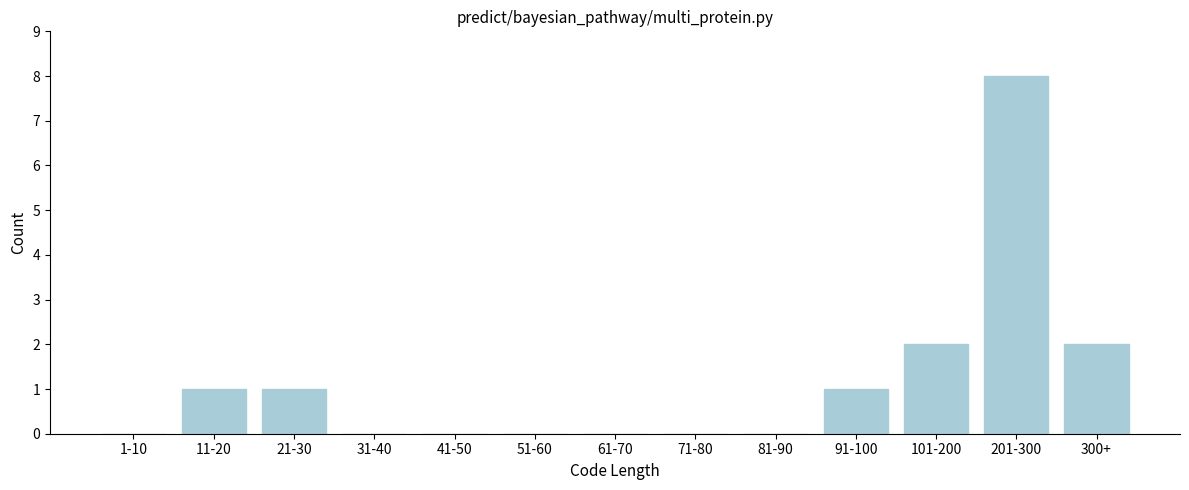

Reading left to right, what are all the values shown in this chart?

1-10=0	11-20=1	21-30=1	31-40=0	41-50=0	51-60=0	61-70=0	71-80=0	81-90=0	91-100=1	101-200=2	201-300=8	300+=2